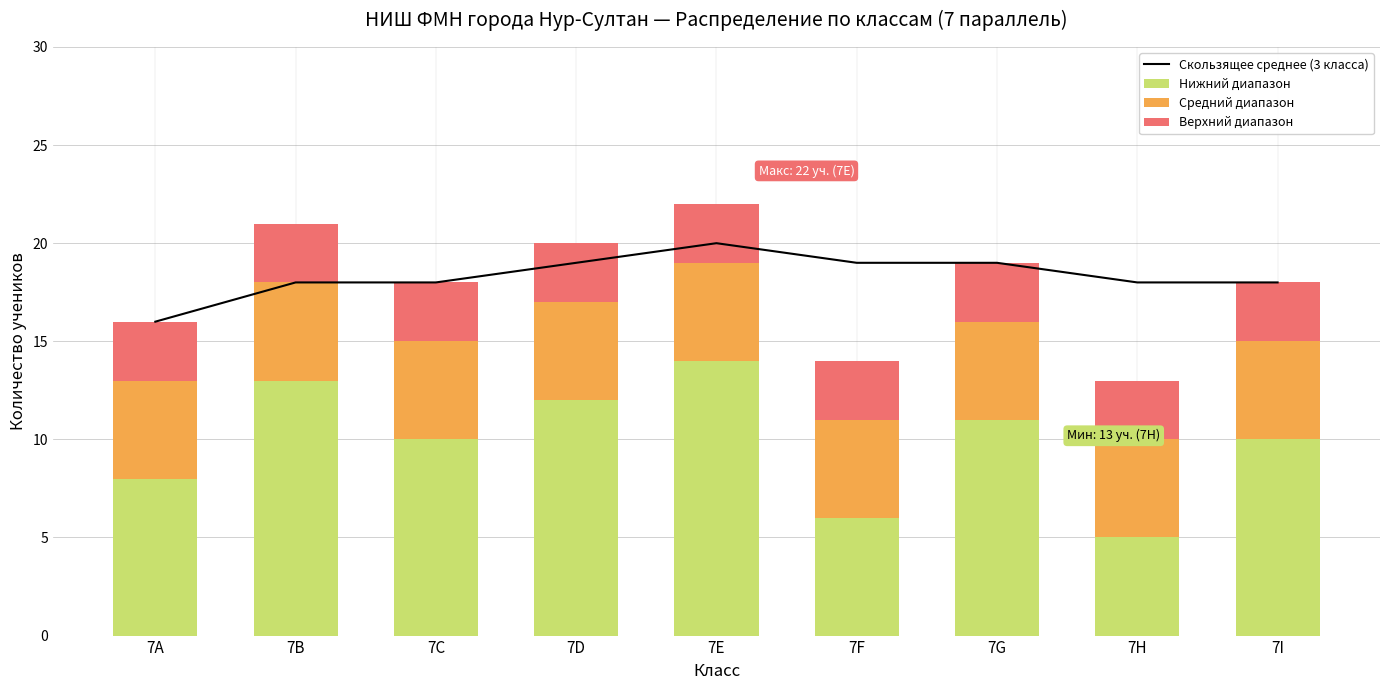

Reading left to right, transcribe all the data shown in this chart.

Скользящее среднее (3 класса): 7А=16	7В=18	7С=18	7D=19	7Е=20	7F=19	7G=19	7H=18	7I=18
Нижний диапазон: 7А=8	7В=13	7С=10	7D=12	7Е=14	7F=6	7G=11	7H=5	7I=10
Средний диапазон: 7А=5	7В=5	7С=5	7D=5	7Е=5	7F=5	7G=5	7H=5	7I=5
Верхний диапазон: 7А=3	7В=3	7С=3	7D=3	7Е=3	7F=3	7G=3	7H=3	7I=3